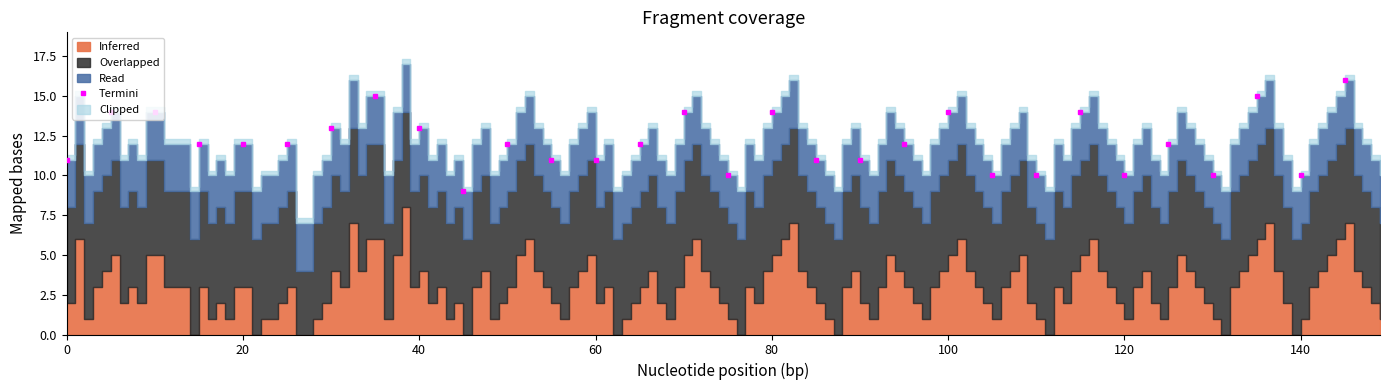

How many values are between 11 and 14?

20